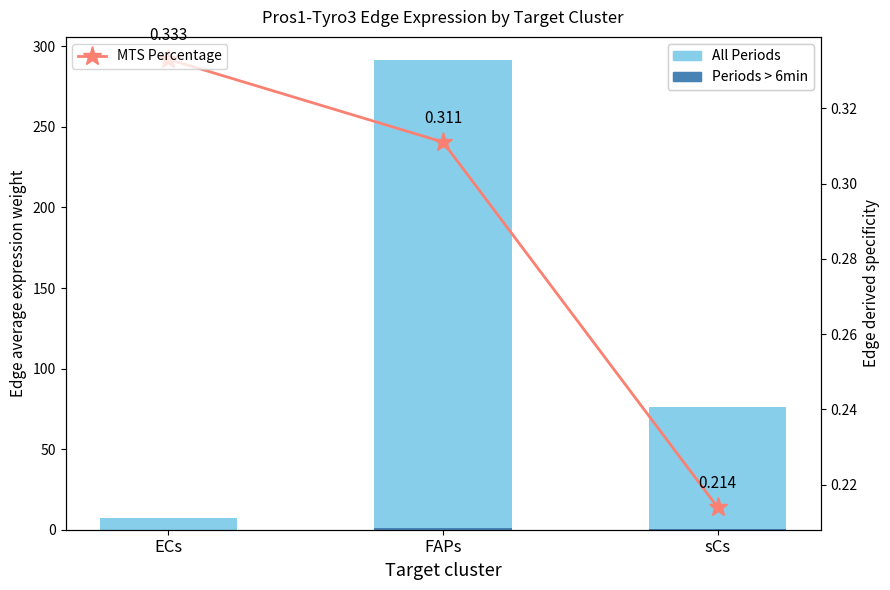

Is it true that All Periods equals 47.1 at sCs?

False